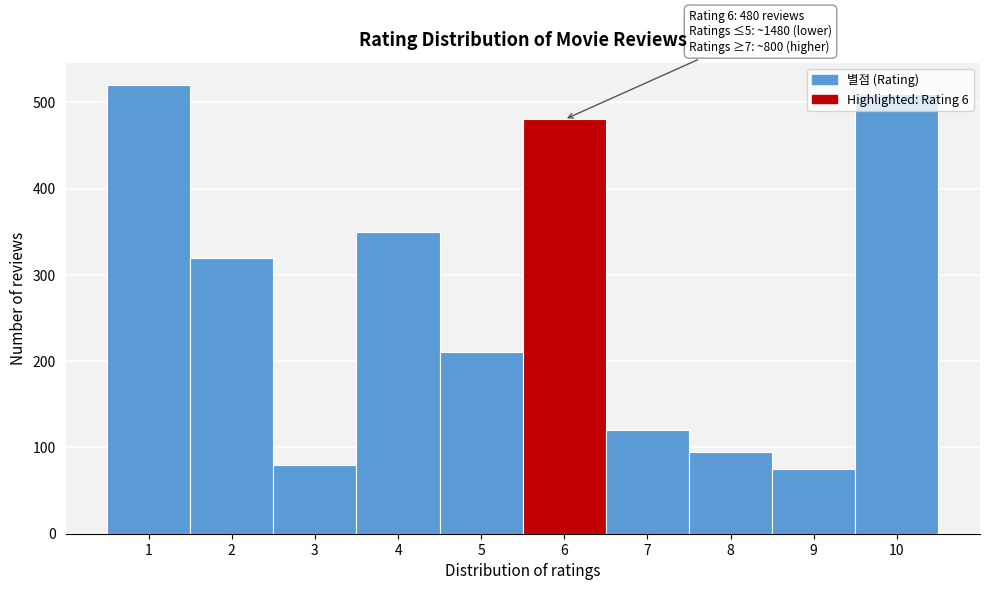

The value at 10 is 510. True or false?

True